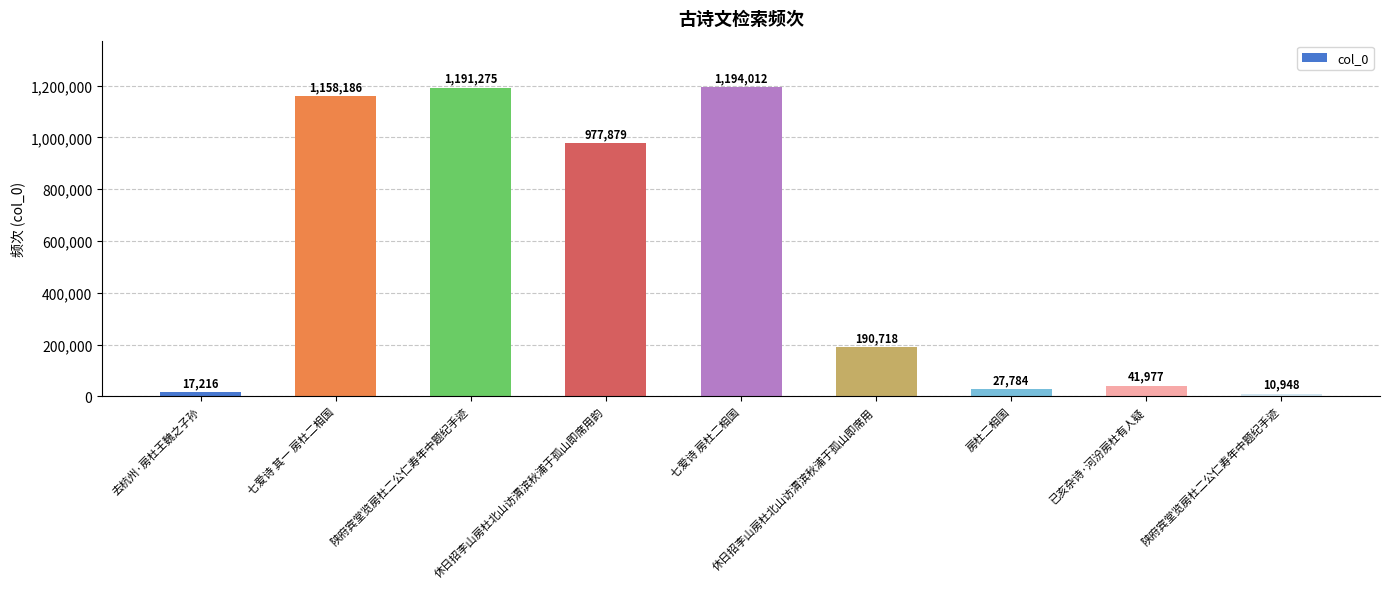

Does the chart contain any negative values?

No